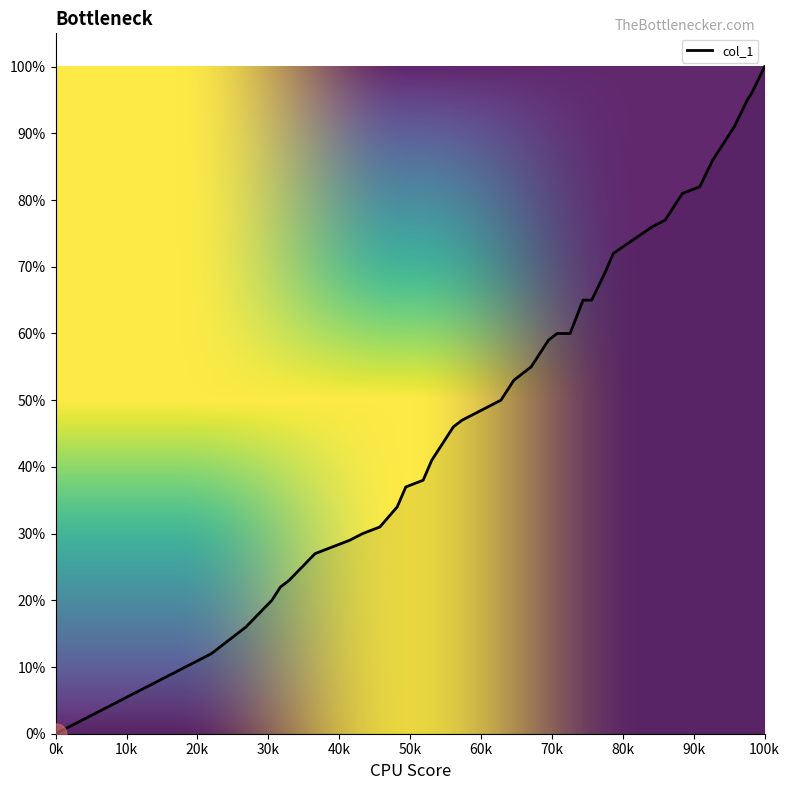

True or false: the data has more than 1 interior local peaks.

False